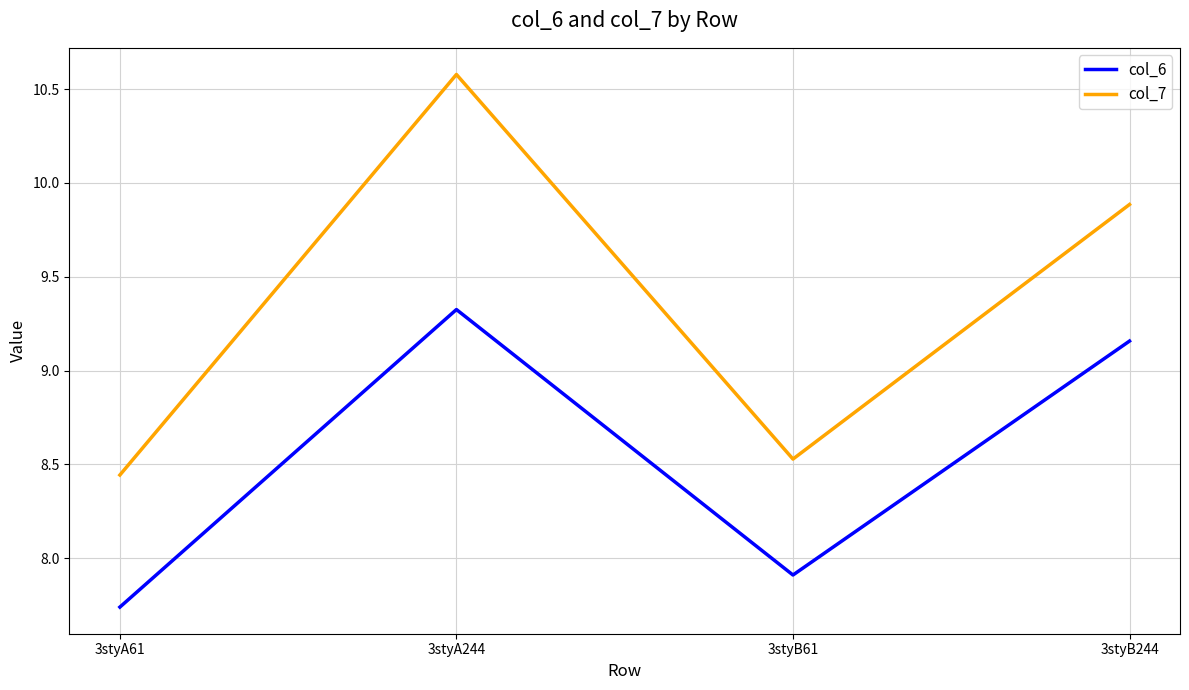

What position from the right is 3styB244?

1